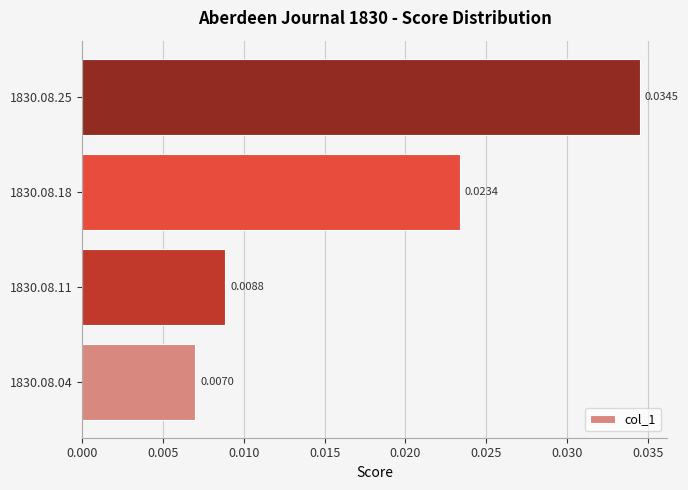

Count the number of data series in this chart.

1